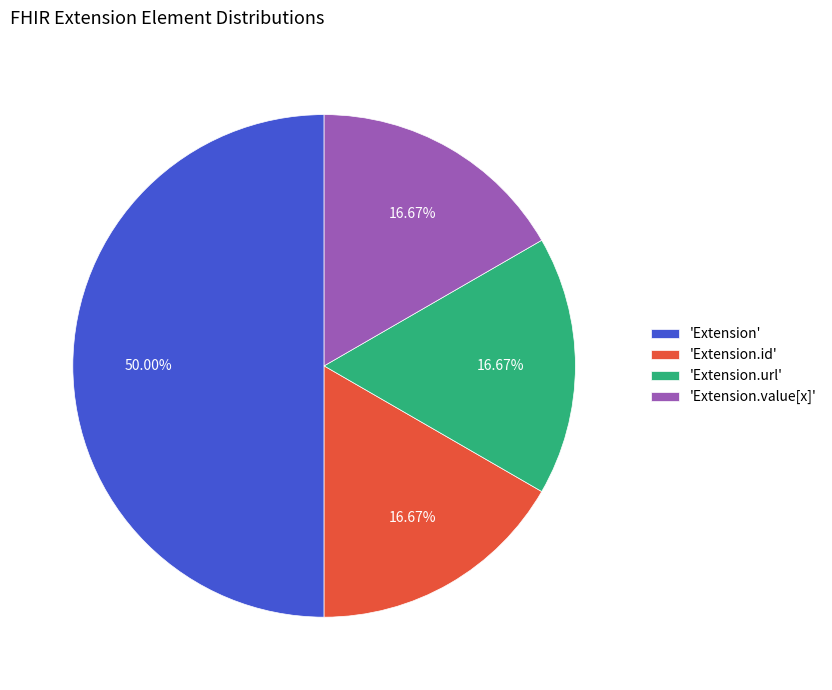

Combined, do 'Extension.url' and 'Extension' account for over 50%?

Yes